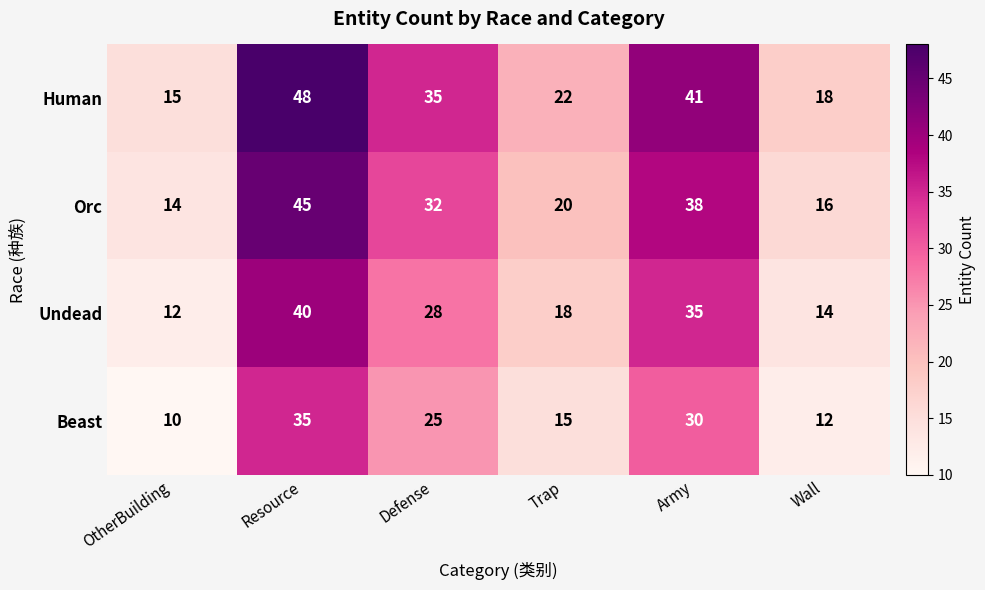

What is the difference between the second highest and minimum values in the Human series?

26